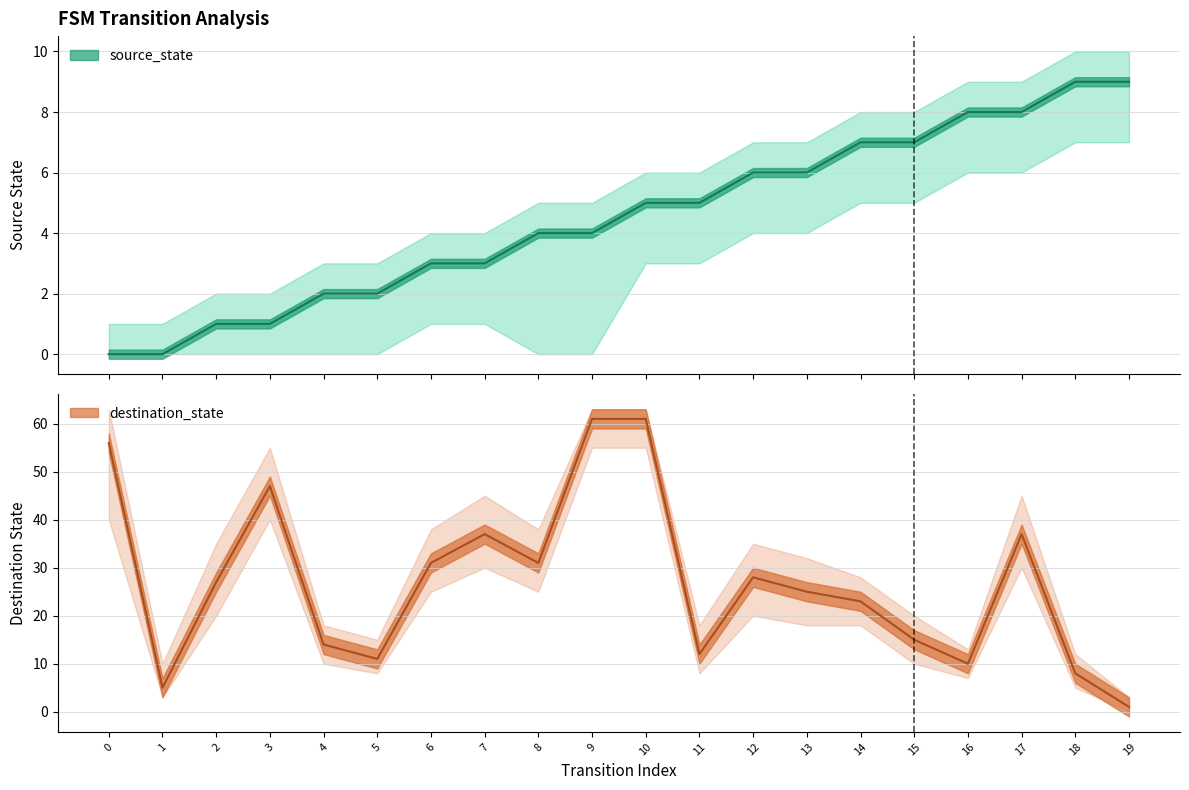

Reading right to left, what are all the values shown in this chart?

source_state: 19=9	18=9	17=8	16=8	15=7	14=7	13=6	12=6	11=5	10=5	9=4	8=4	7=3	6=3	5=2	4=2	3=1	2=1	1=0	0=0
destination_state: 19=1	18=8	17=37	16=10	15=15	14=23	13=25	12=28	11=12	10=61	9=61	8=31	7=37	6=31	5=11	4=14	3=47	2=27	1=5	0=56